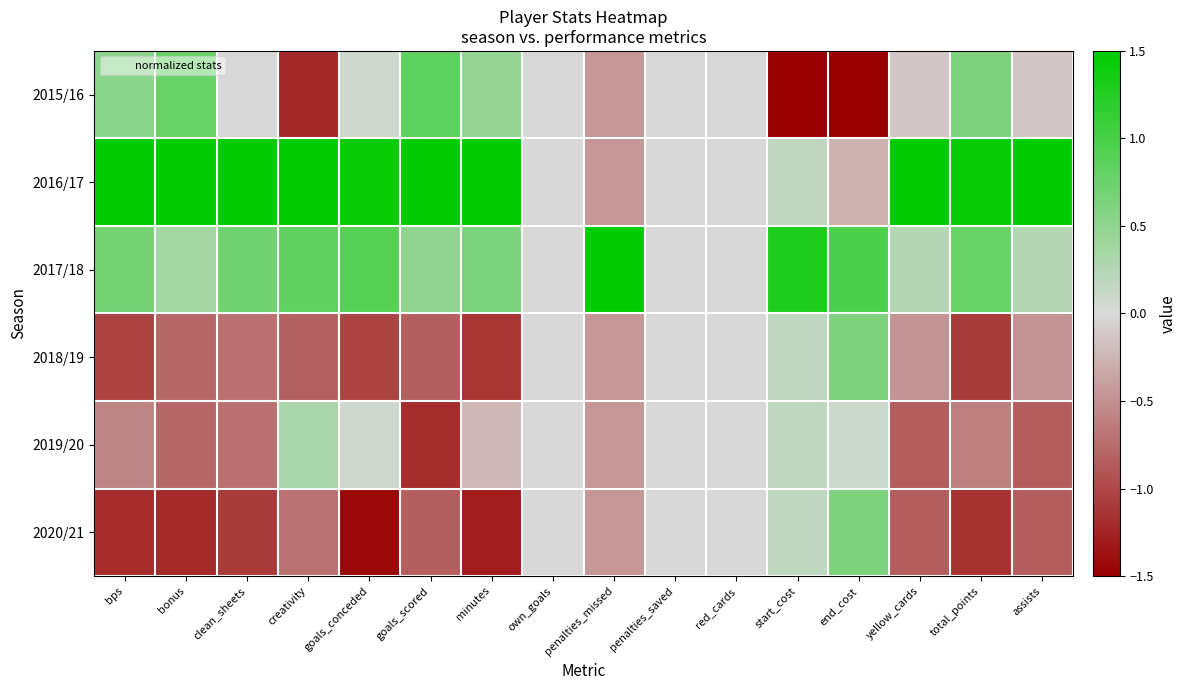

What is the spread (max minus min) of values at creativity?

2.8